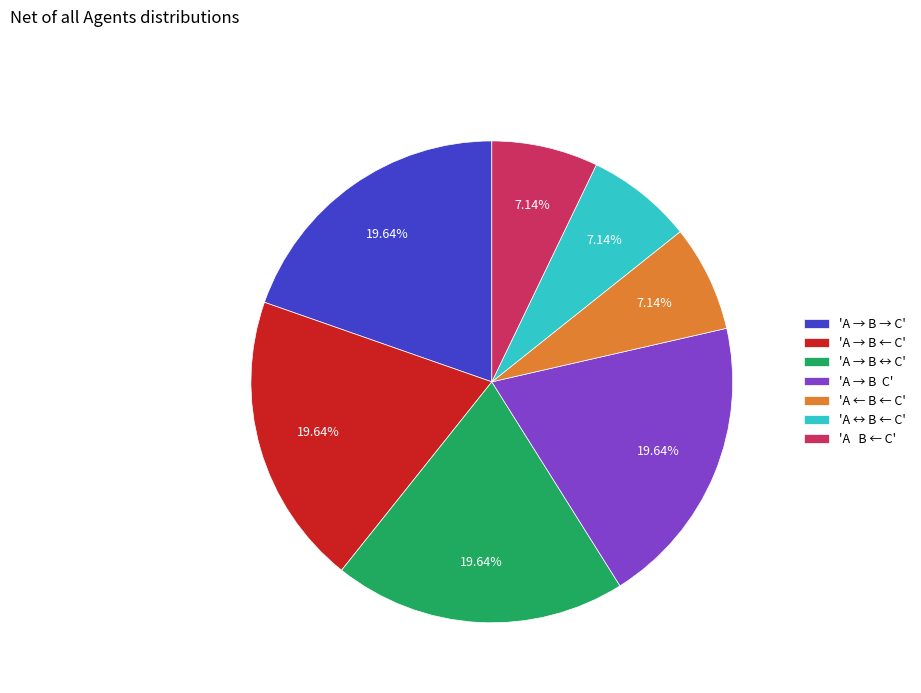

To the nearest percent, what is the average slice percentage?

14%